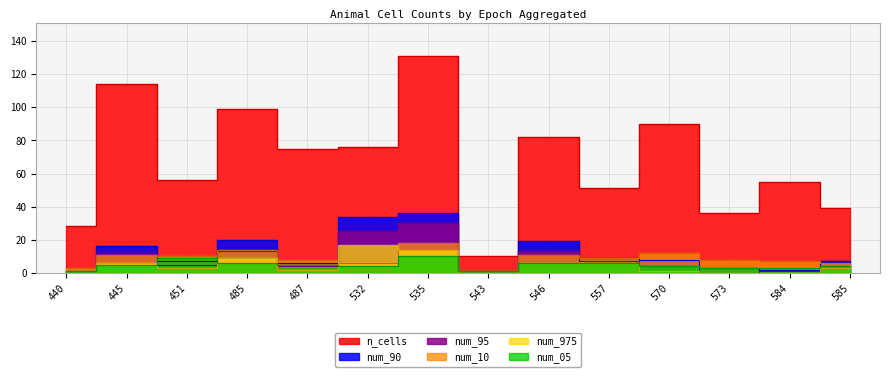

Where is num_05 nearest to the value 5?

445